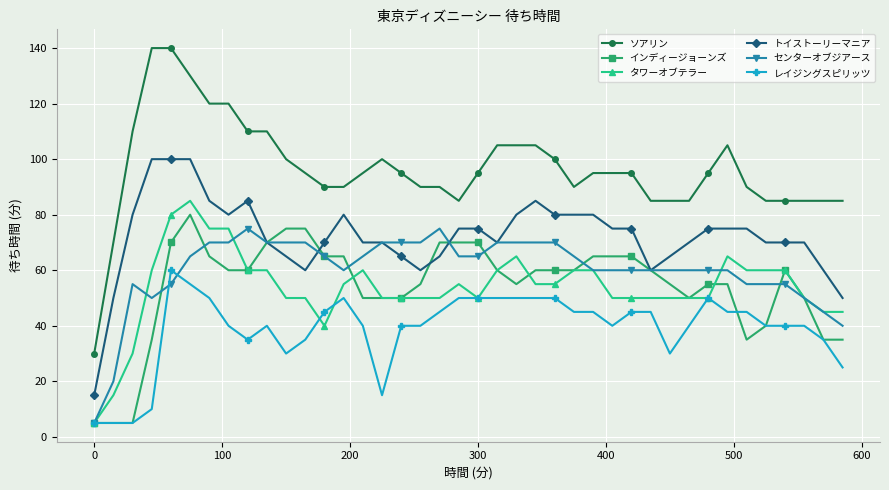

What is the highest value of the ソアリン series?

140